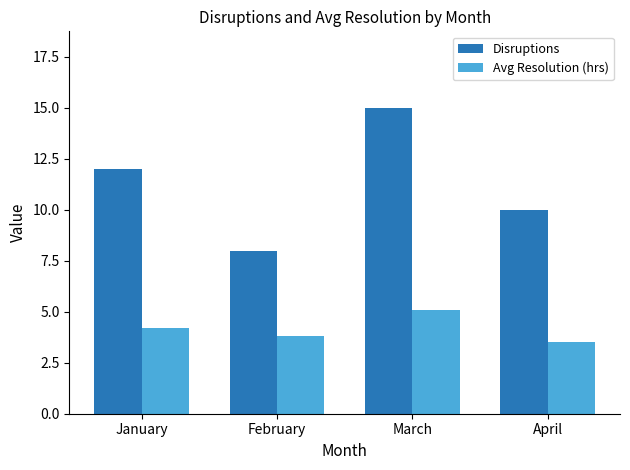

The Disruptions series shows 19.3 at January. True or false?

False